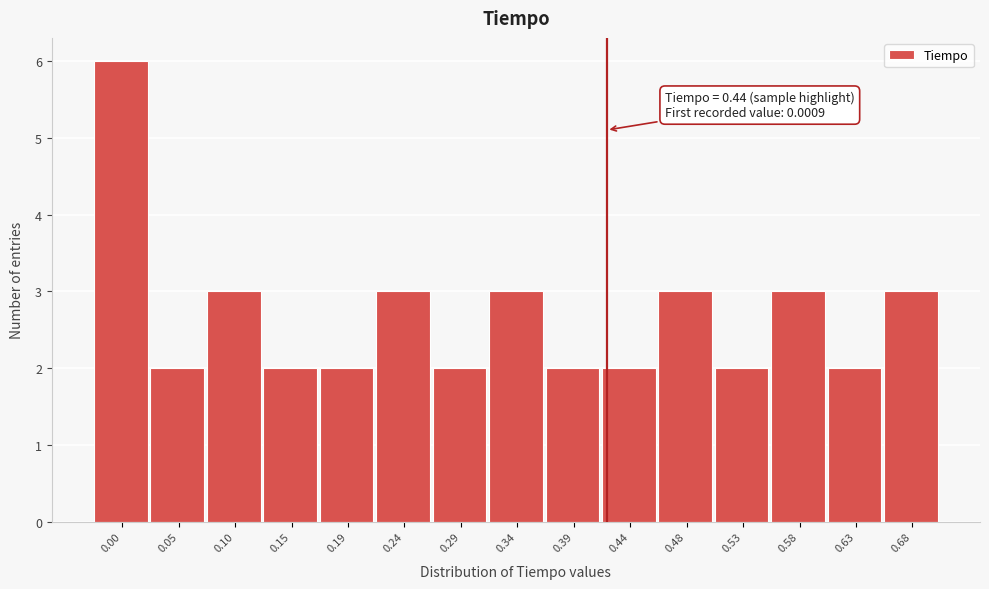

Reading left to right, what are all the values shown in this chart?

6	2	3	2	2	3	2	3	2	2	3	2	3	2	3